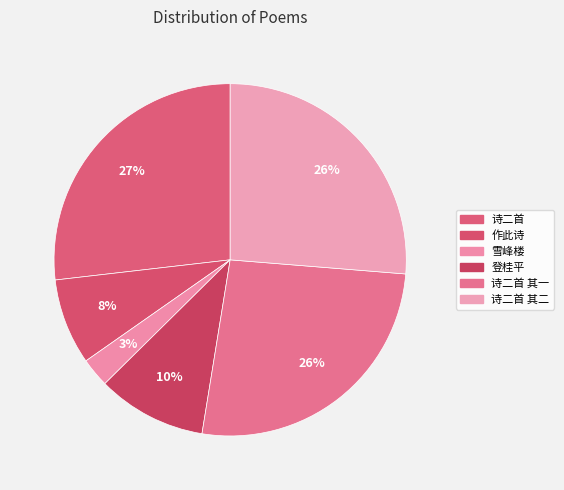

Count the number of slices in the pie.

6